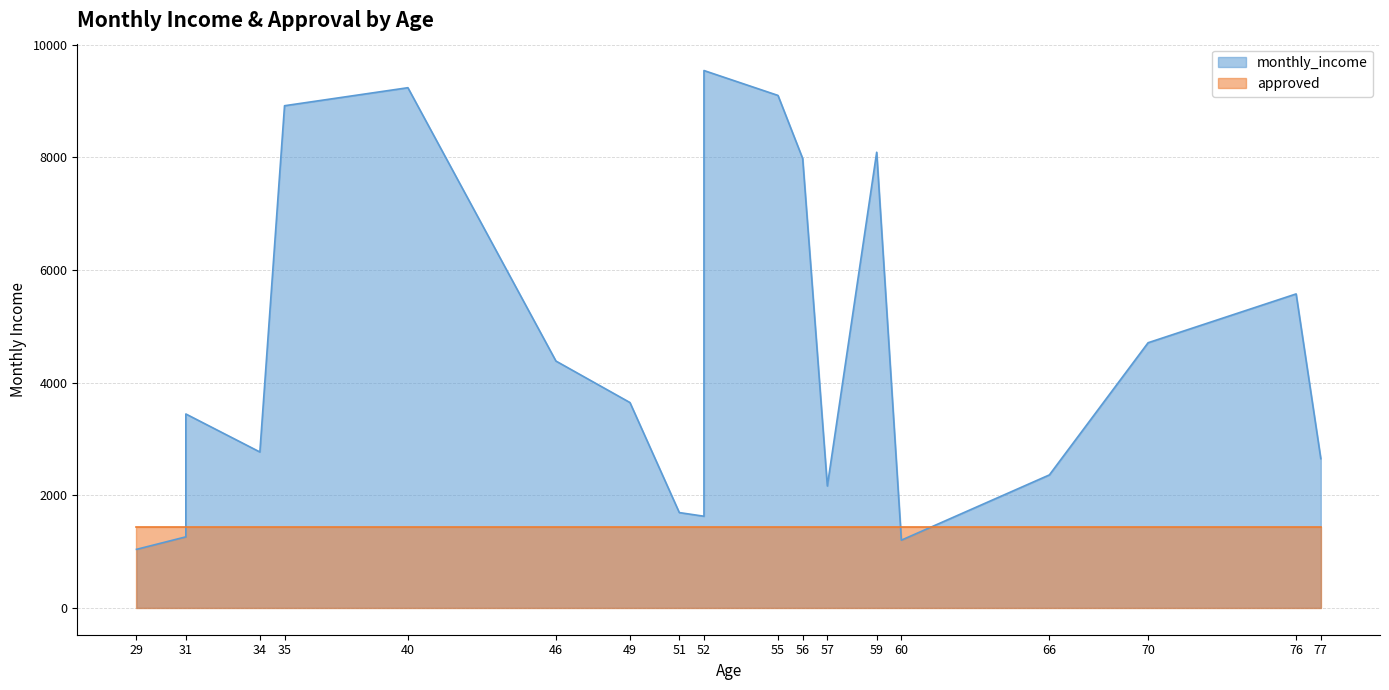

Read the monthly_income value at 57, to the nearest 10.

2160